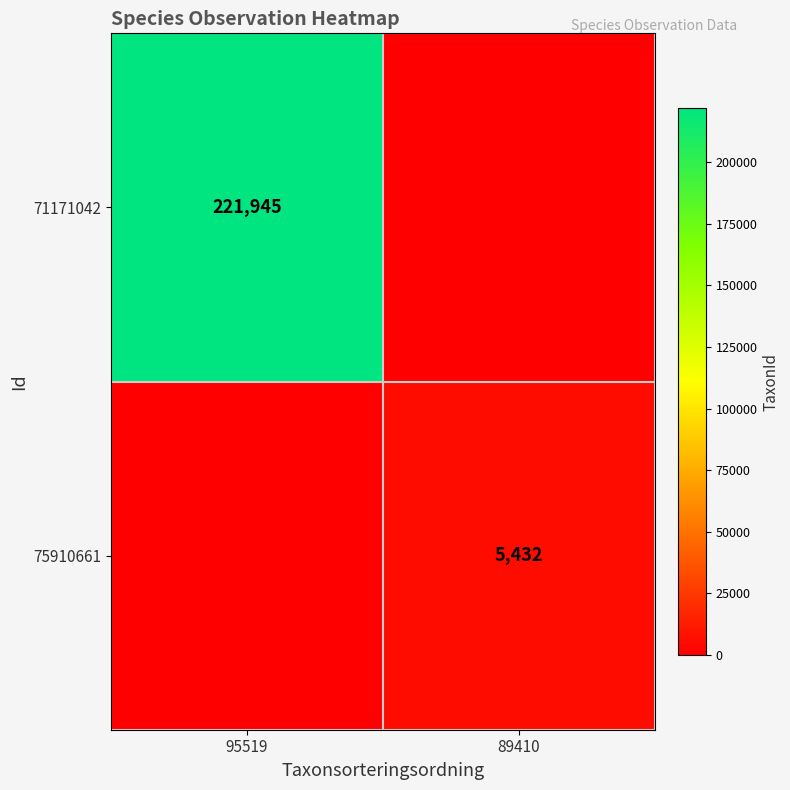

The value of 75910661 at 89410 is 8669. True or false?

False